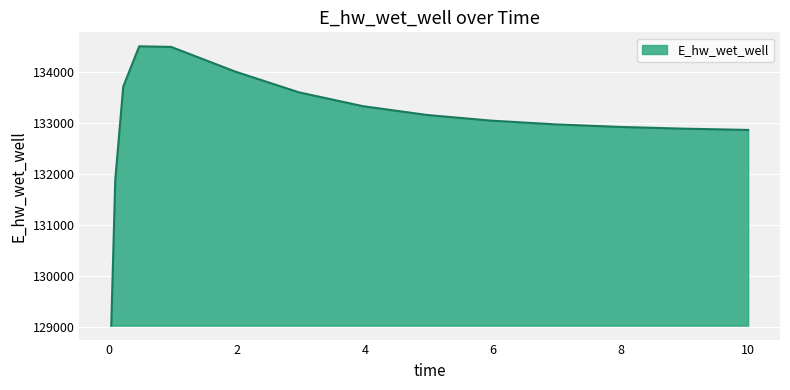

What is the minimum value shown in the chart?

129025.6